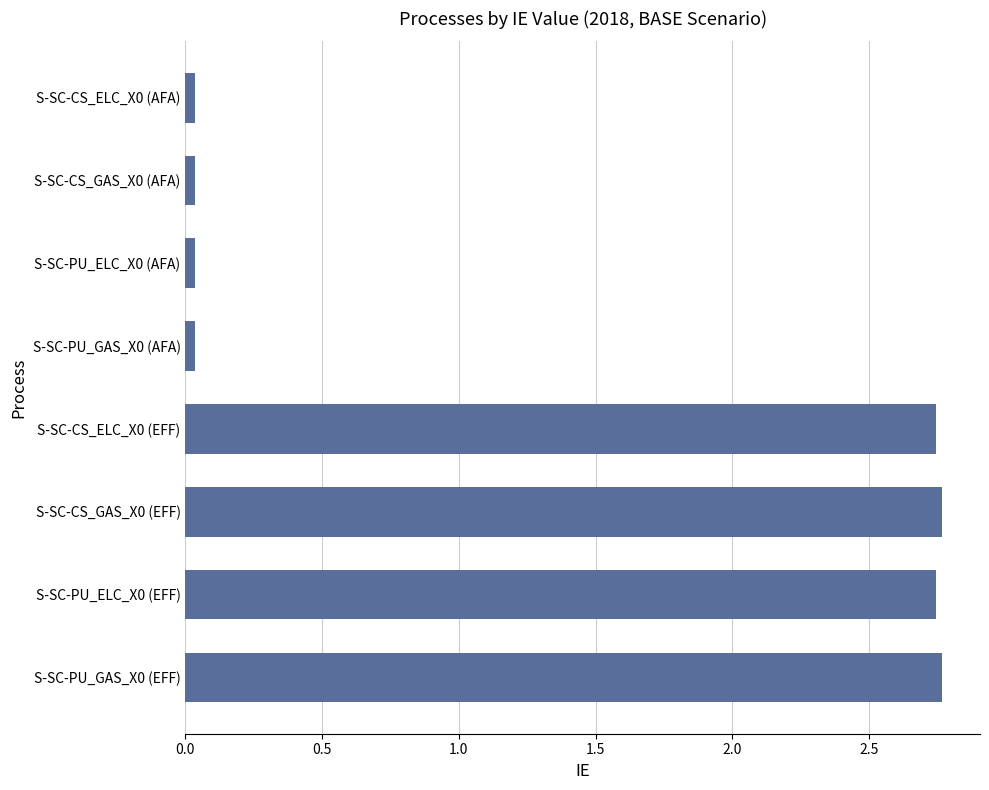

What is the ratio of the value at S-SC-CS_ELC_X0 (EFF) to the value at S-SC-PU_GAS_X0 (EFF)?

1.0